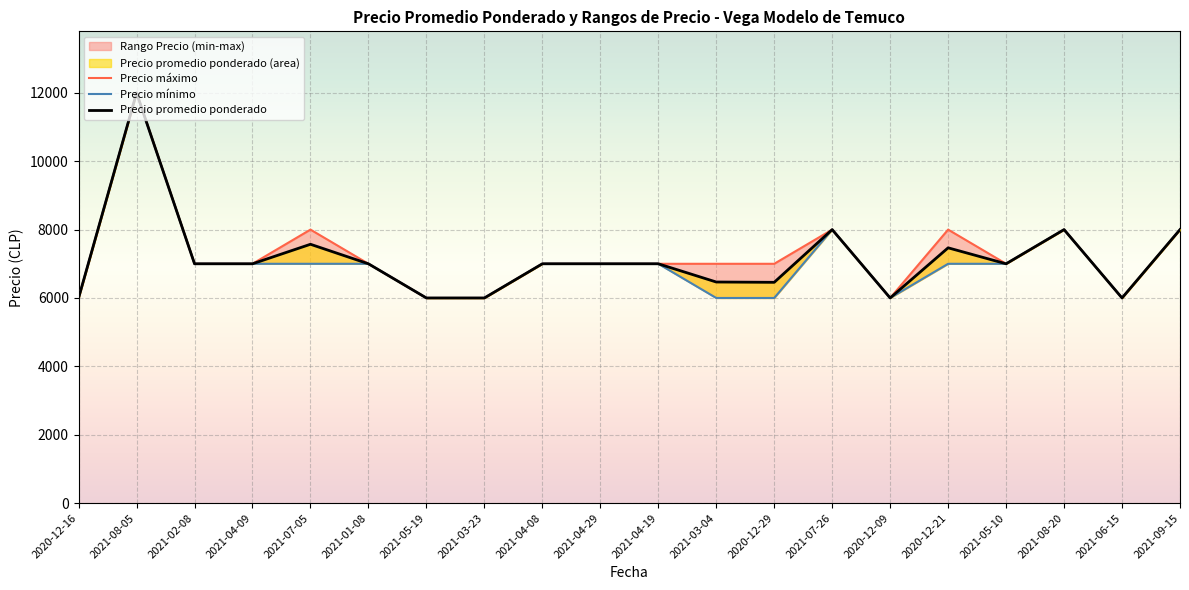

At which category is the sum across all series the highest?

2021-08-05